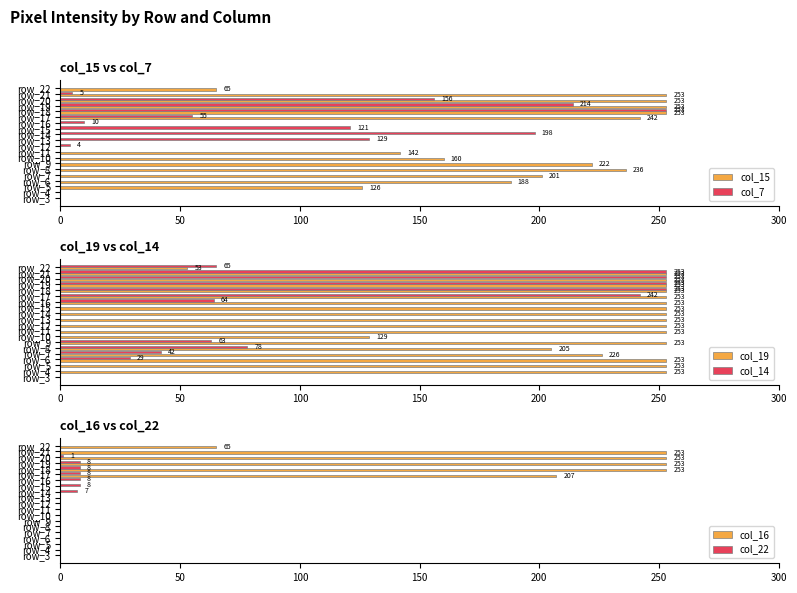

What is the difference between the maximum and minimum values in the col_16 series?

253